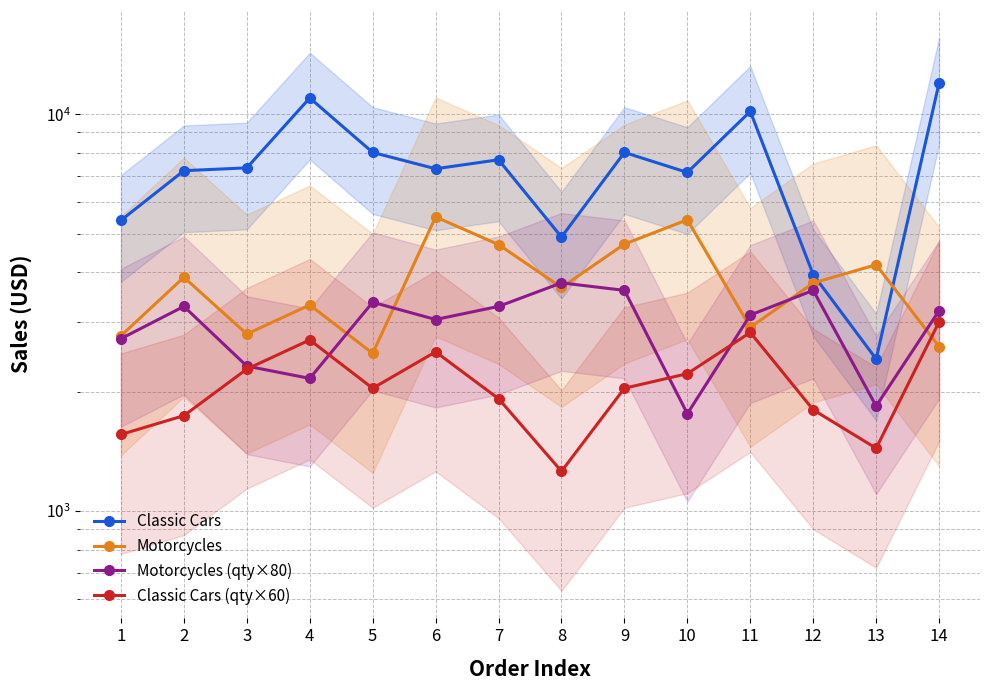

How many data points does each series have?

14